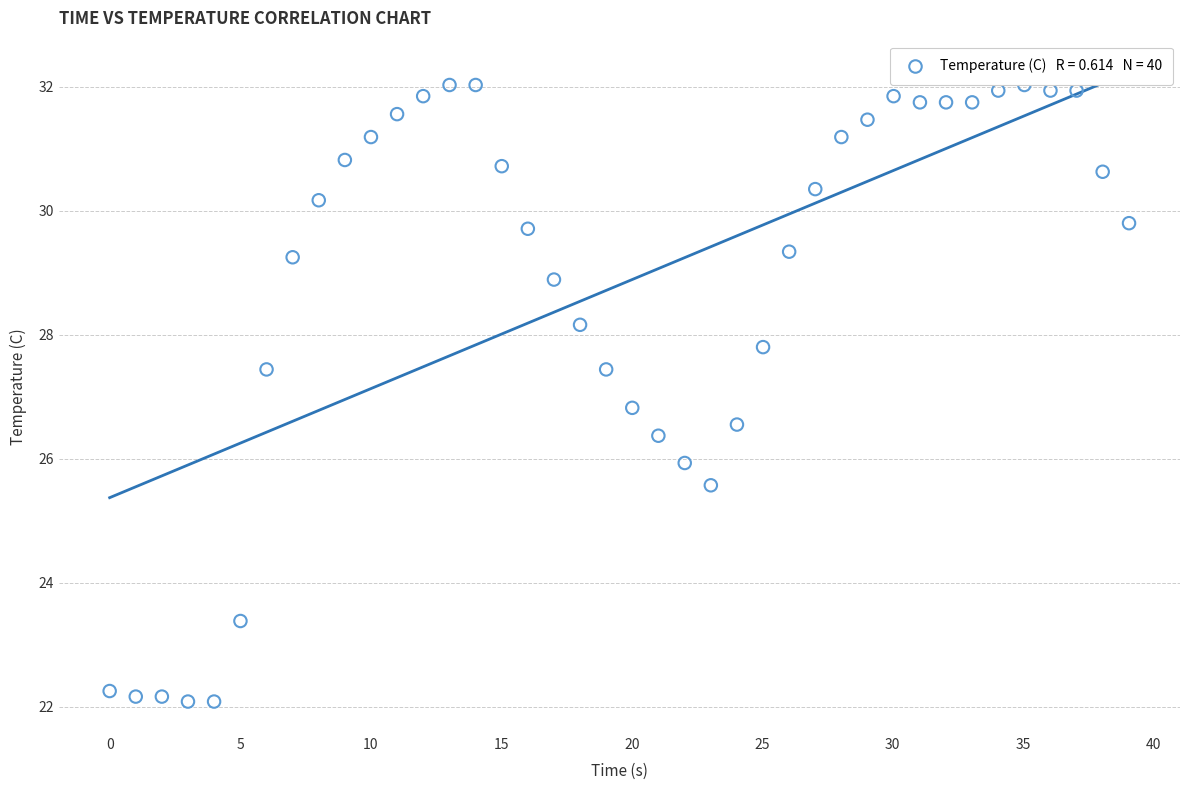

What is the range of X values (max minus min)?

39.0